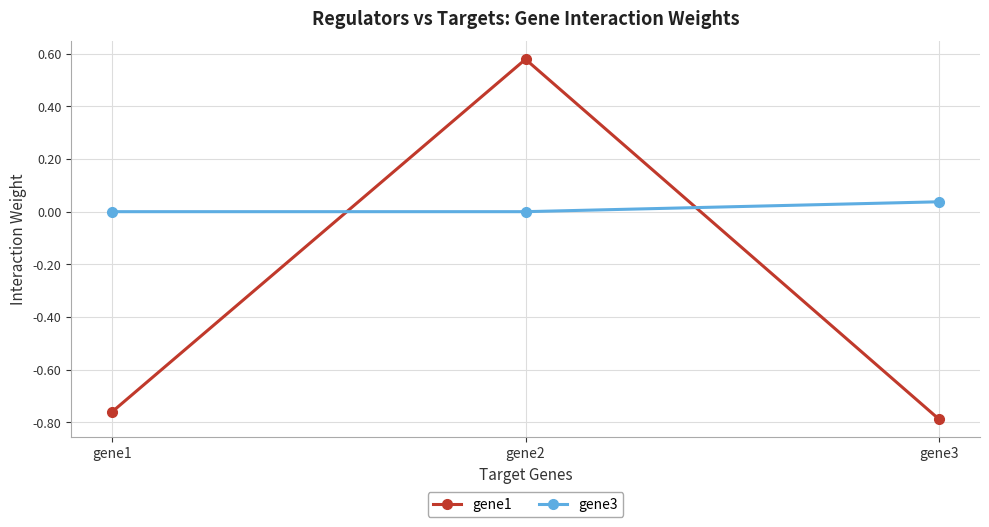

Which series has the largest range (max minus min)?

gene1